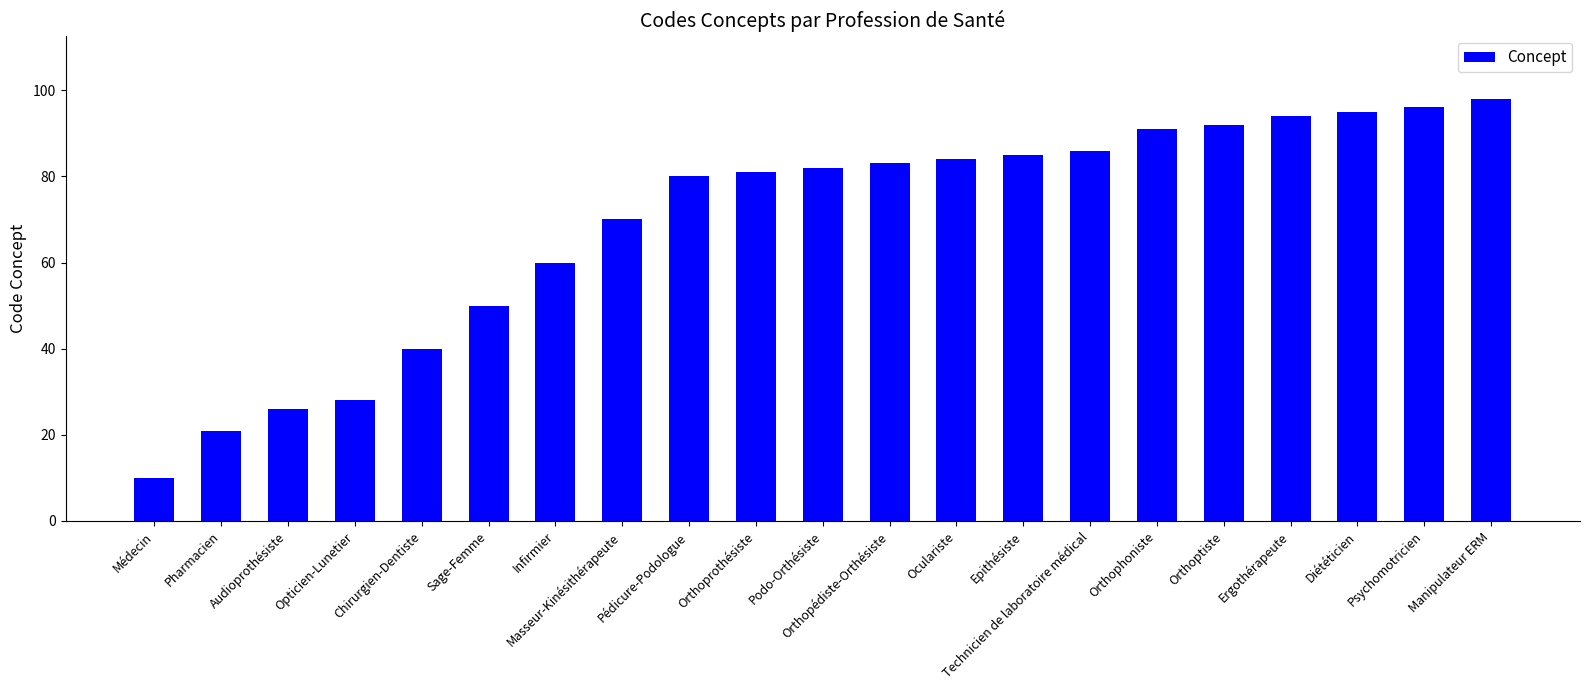

What is the average value?

69